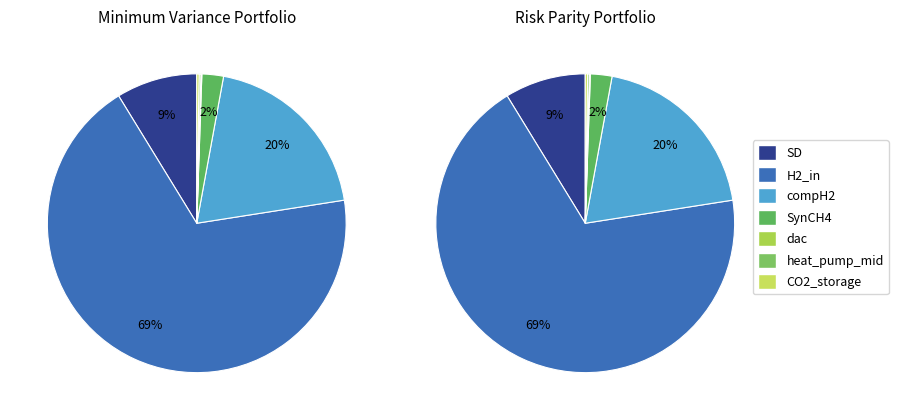

Count the number of slices in the pie.

7